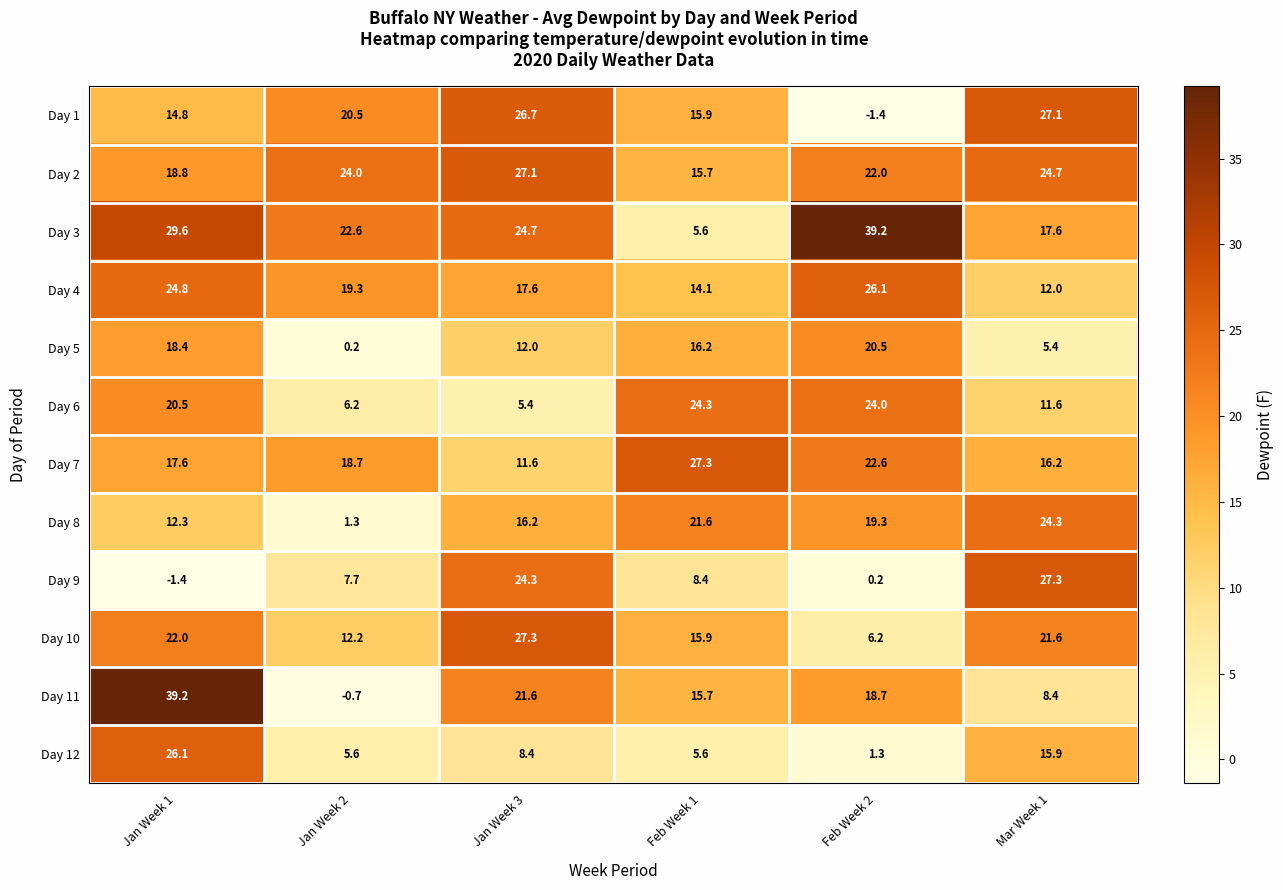

The Day 5 series shows 12.0 at Jan Week 3. True or false?

True